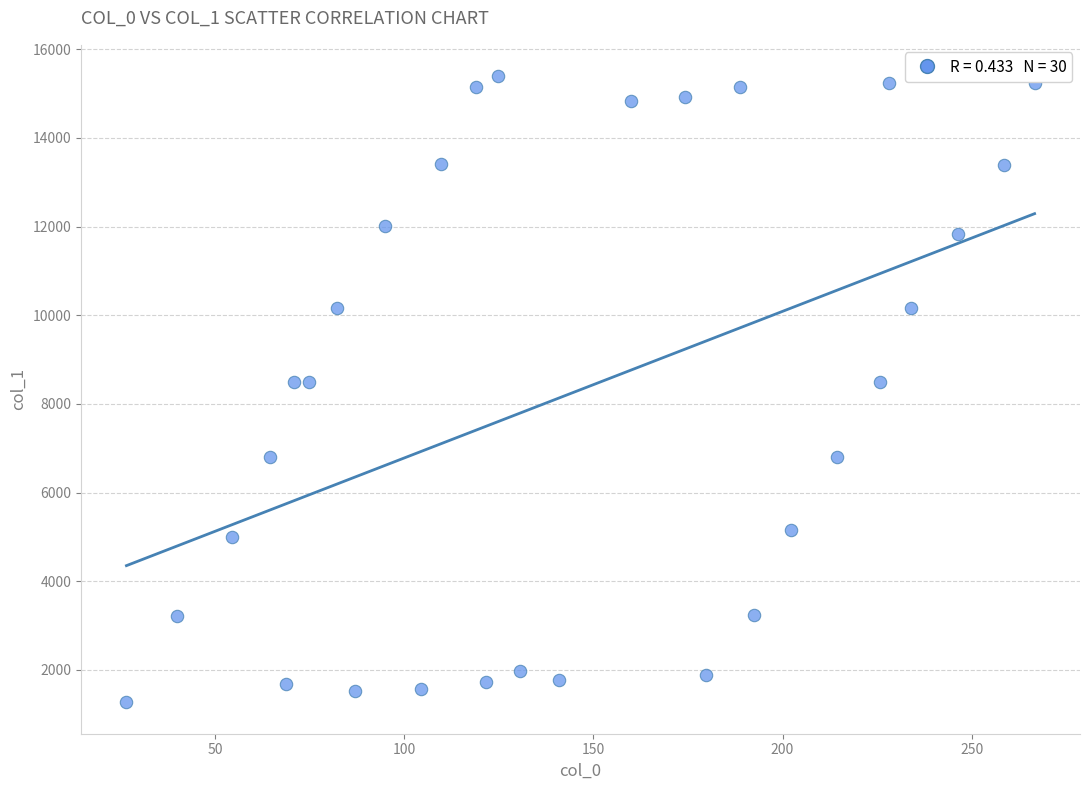

What is the range of X values (max minus min)?

240.1